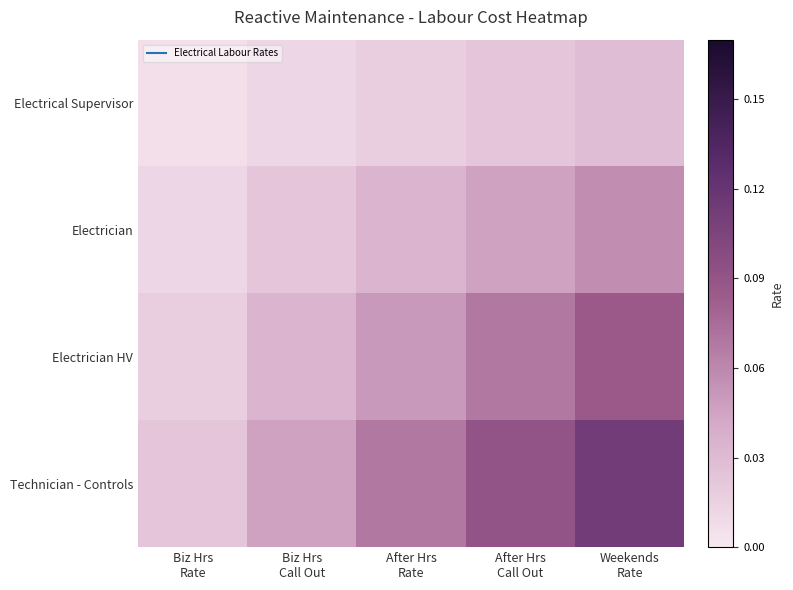

Rank the series by their maximum value, from lowest to highest.

Electrical Supervisor, Electrician, Electrician HV, Technician - Controls